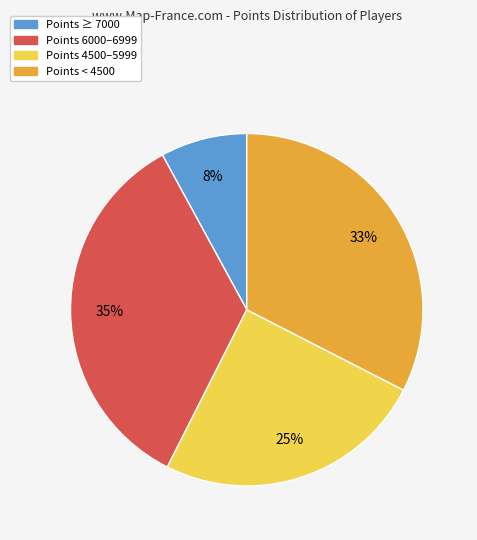

To the nearest percent, what is the difference between the largest and smallest slice percentages?

27%